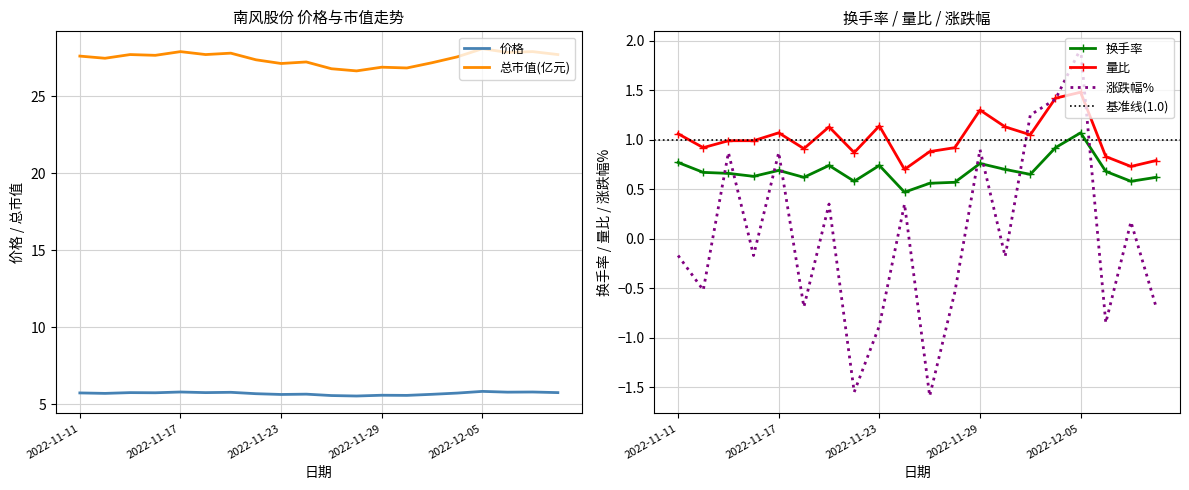

Rank the categories by 换手率 value from highest to lowest.

2022-12-05, 2022-12-02, 2022-11-11, 2022-11-29, 2022-11-21, 2022-11-23, 2022-11-30, 2022-11-17, 2022-12-06, 2022-11-14, 2022-11-15, 2022-12-01, 2022-11-16, 2022-11-18, 2022-12-08, 2022-11-22, 2022-12-07, 2022-11-28, 2022-11-25, 2022-11-24